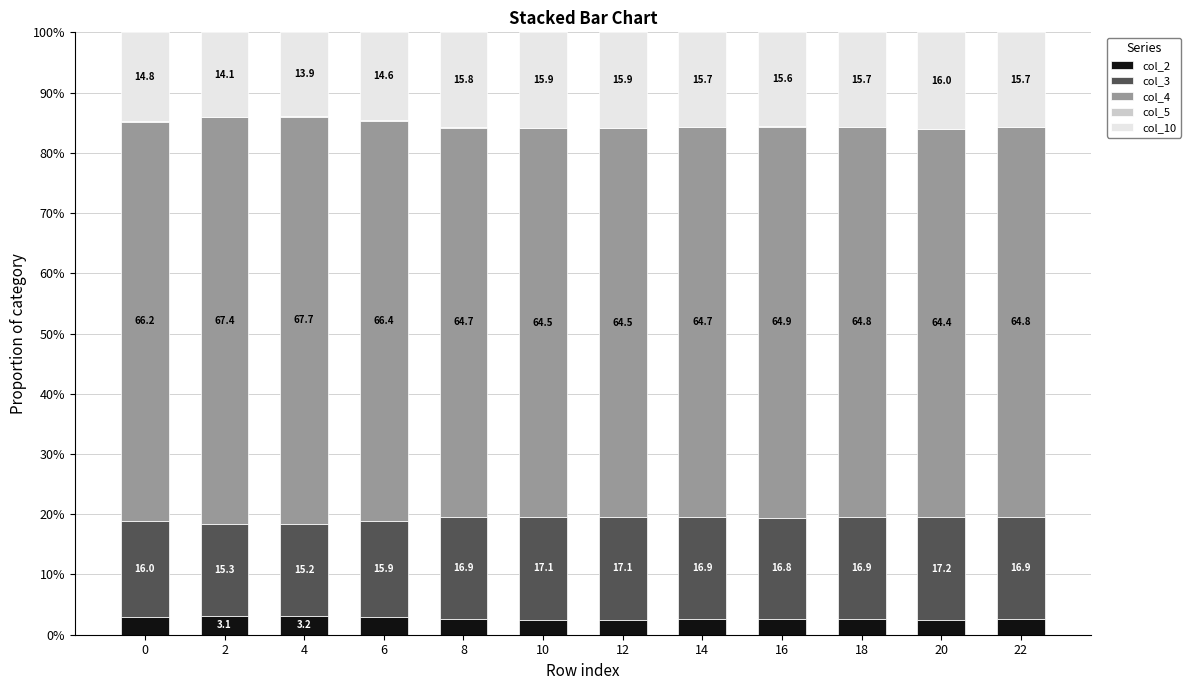

At which label does col_2 reach its peak?

4